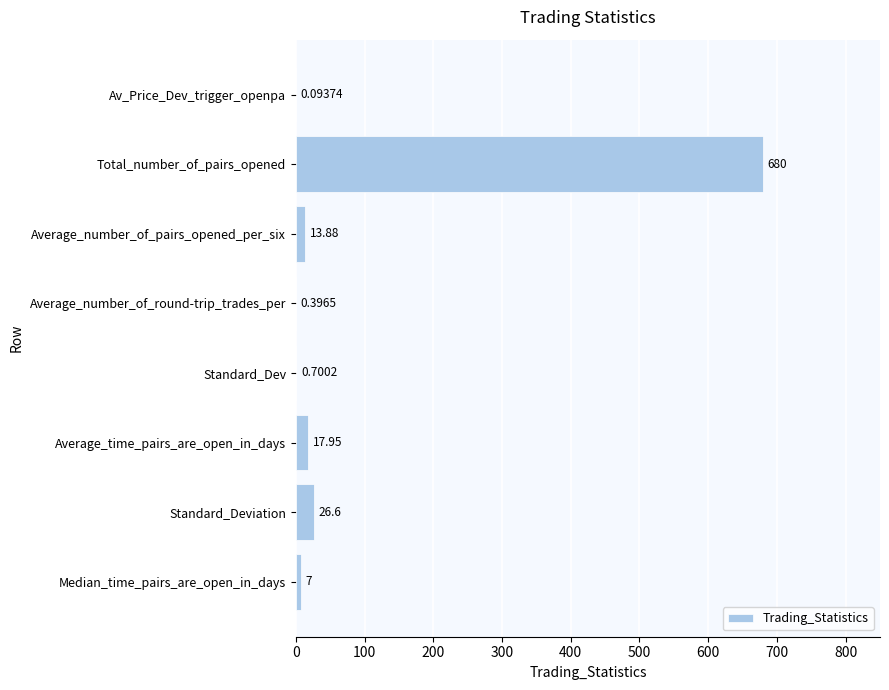

How many values exceed 13?

4